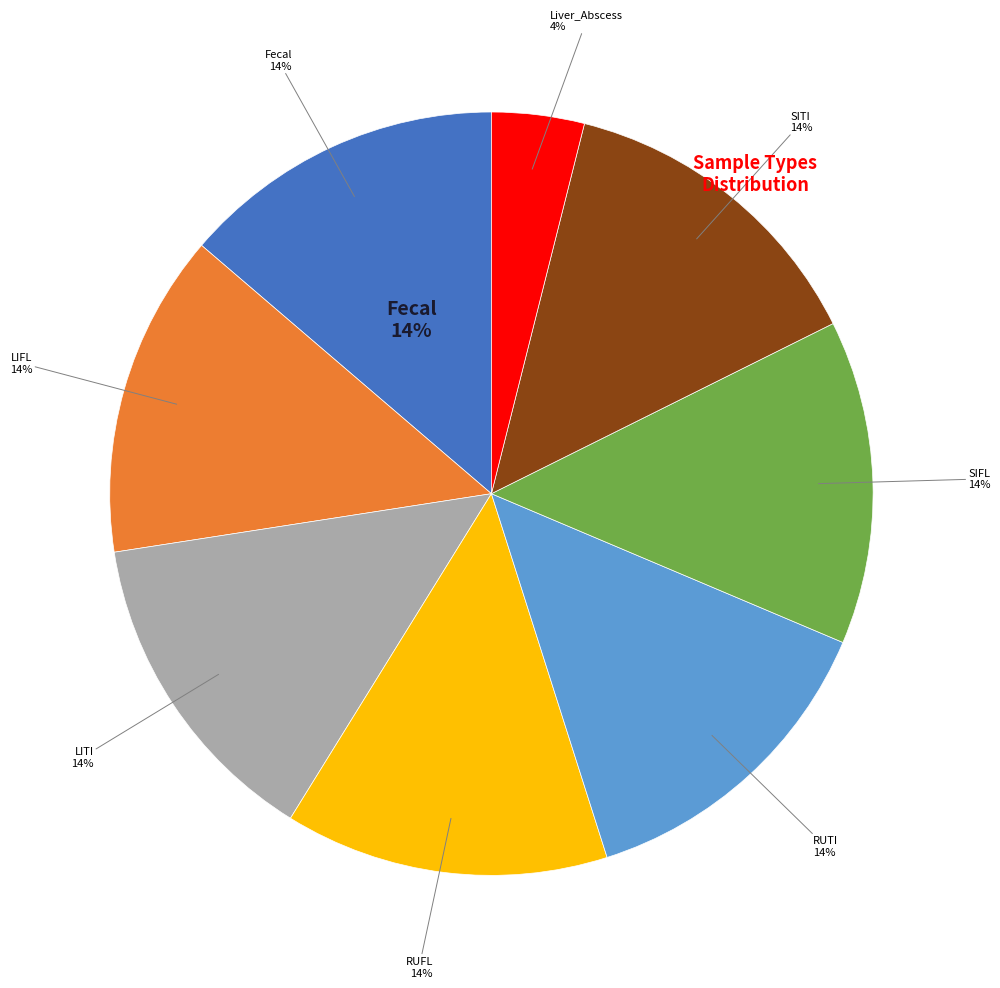

Between LIFL and SIFL, which is larger?

LIFL